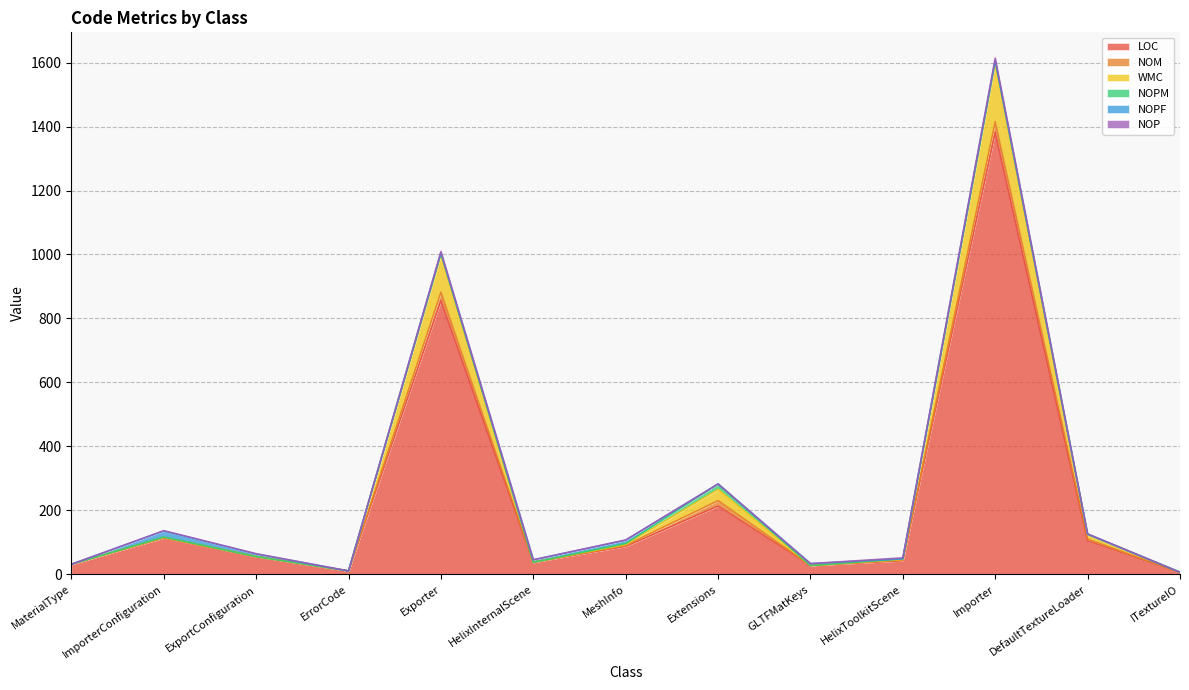

True or false: NOPM and WMC intersect in this chart.

False